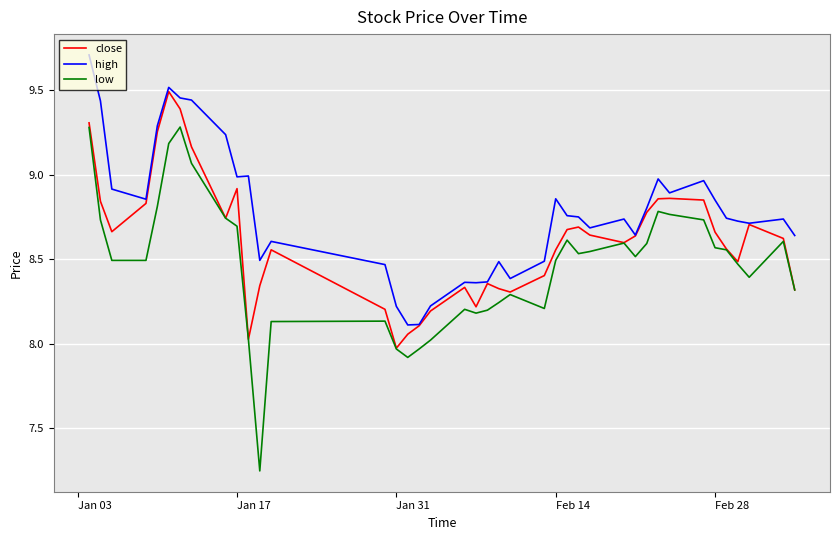

True or false: low and high intersect in this chart.

False